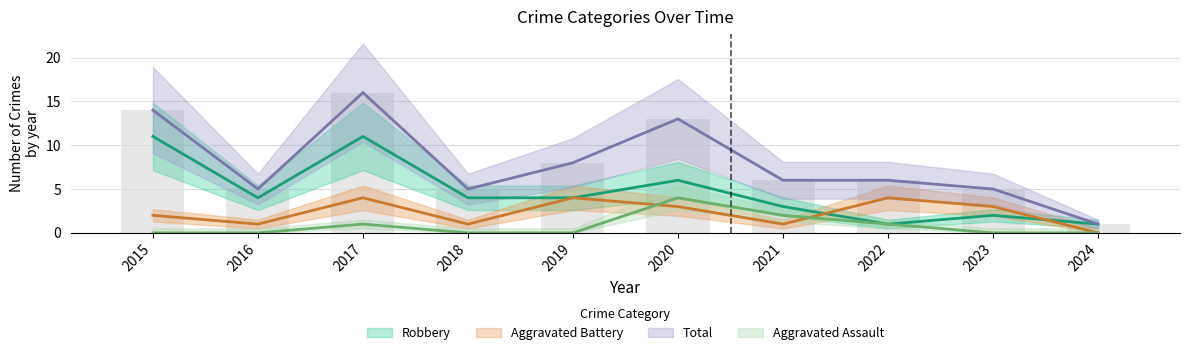

How many categories are shown in the chart?

10